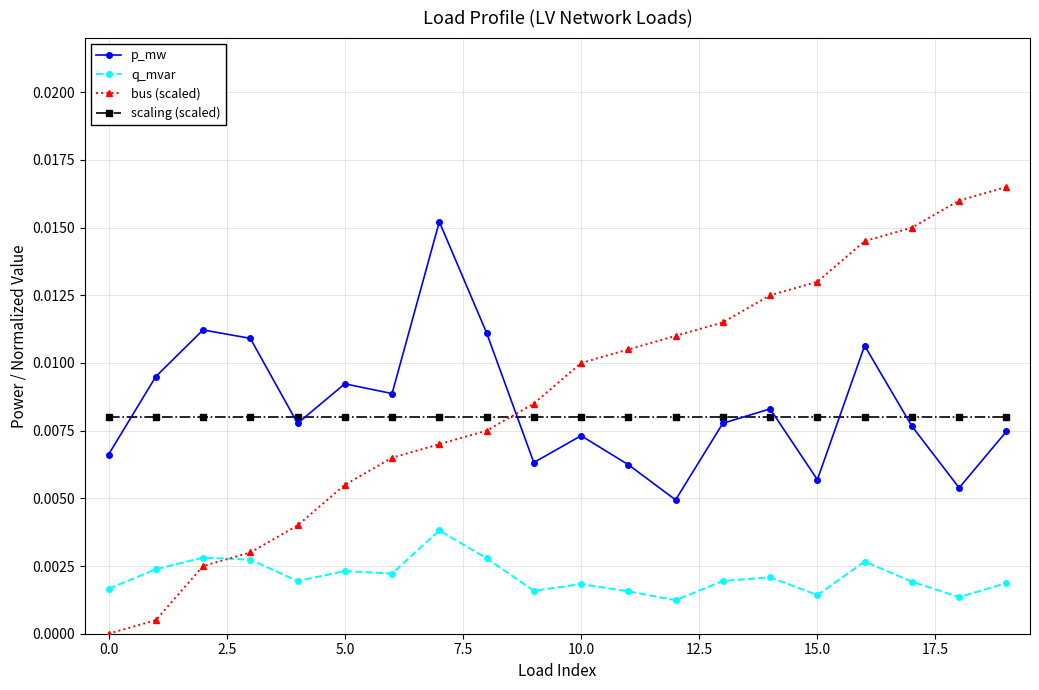

True or false: bus (scaled) and p_mw intersect in this chart.

True